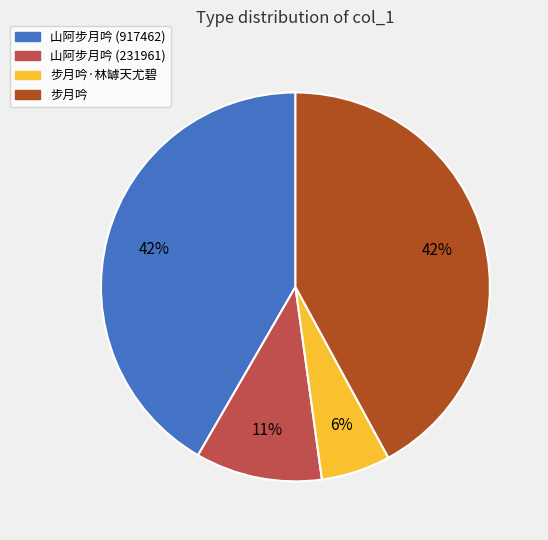

Which has a higher value, 步月吟·林罅天尤碧 or 山阿步月吟 (231961)?

山阿步月吟 (231961)